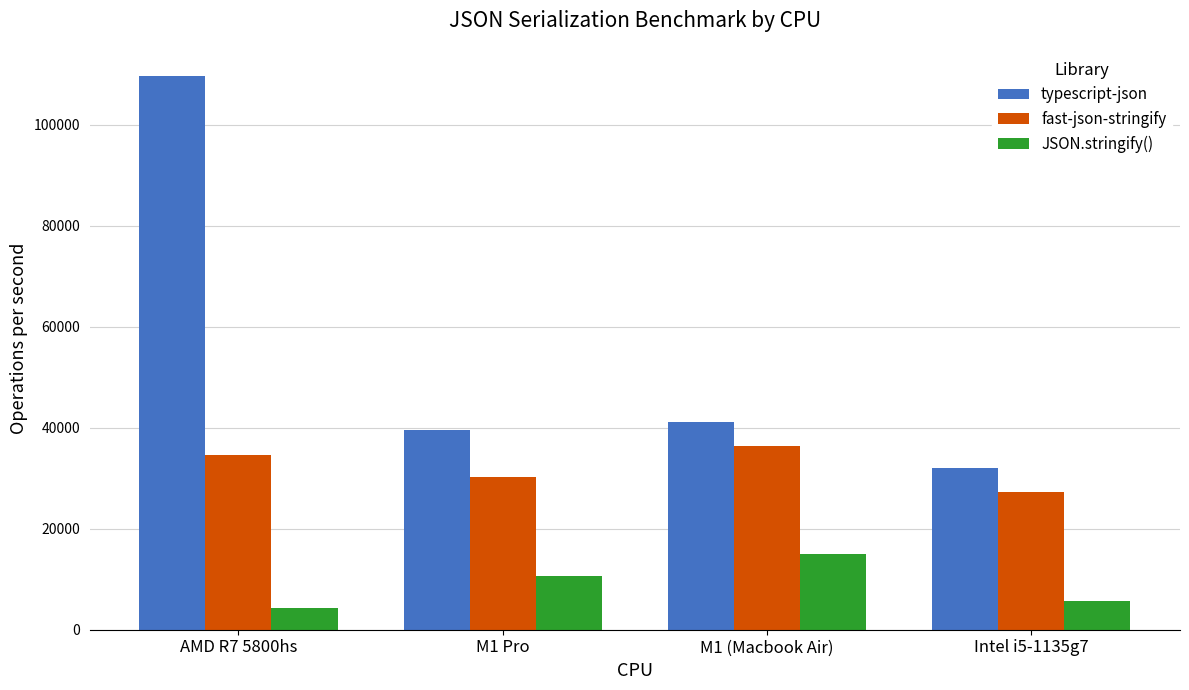

At which category is the sum across all series the highest?

AMD R7 5800hs